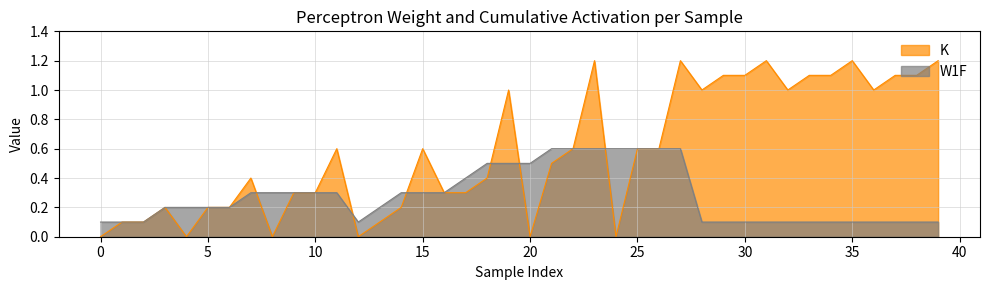

What is the average value of the K series?

0.6